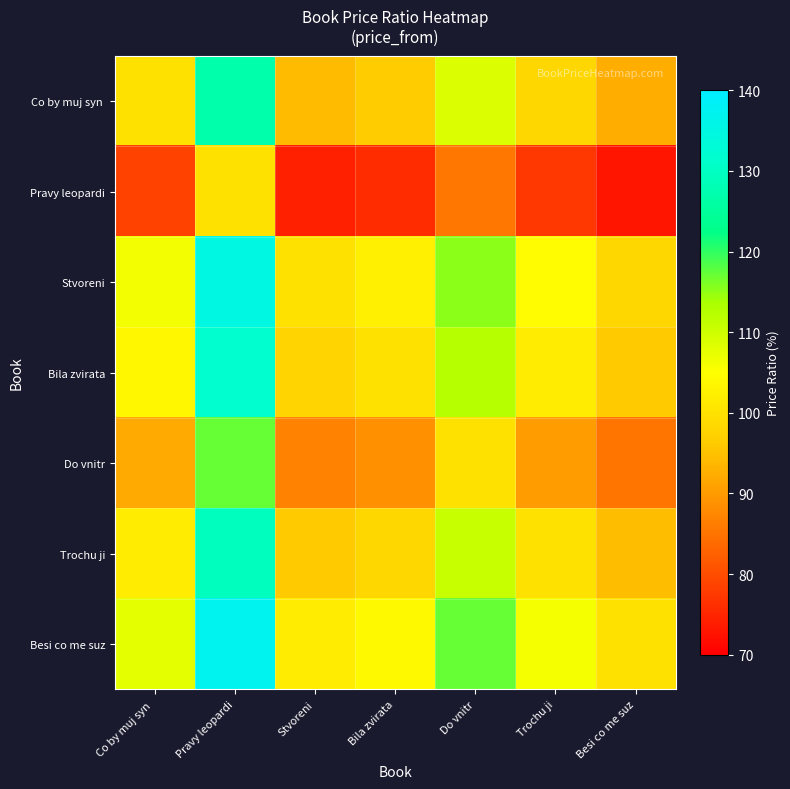

Which series has the largest total across all categories?

Besi co me suz